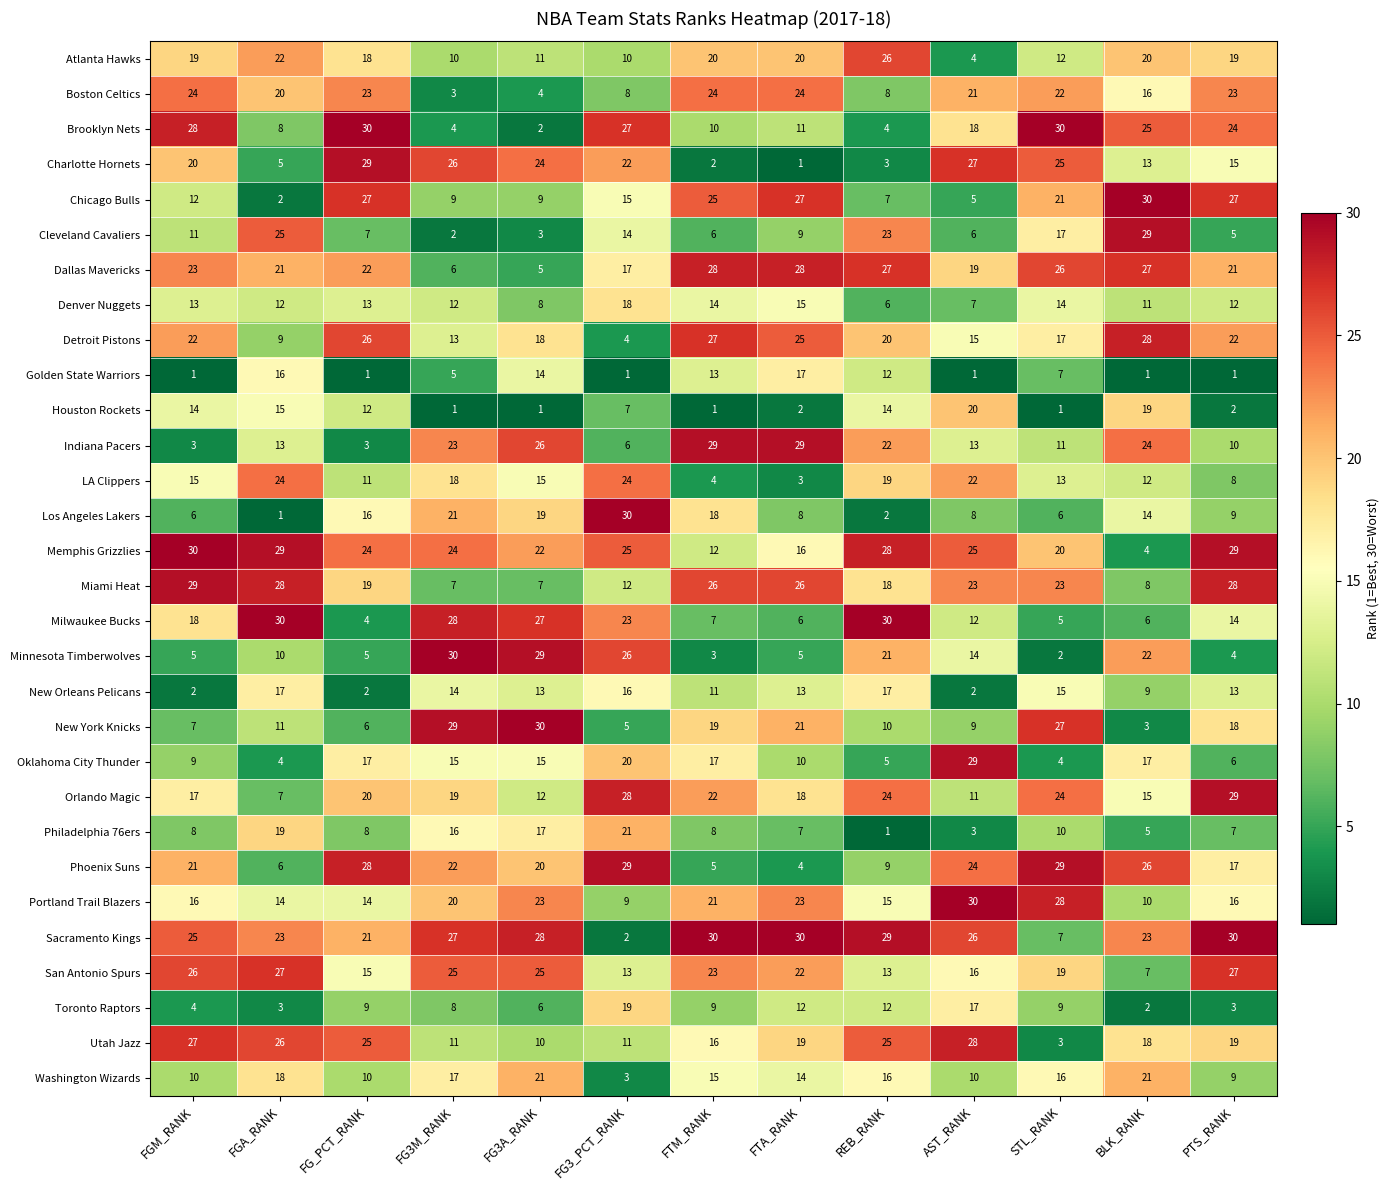

What is the difference between the second highest and second lowest values in the Detroit Pistons series?

18